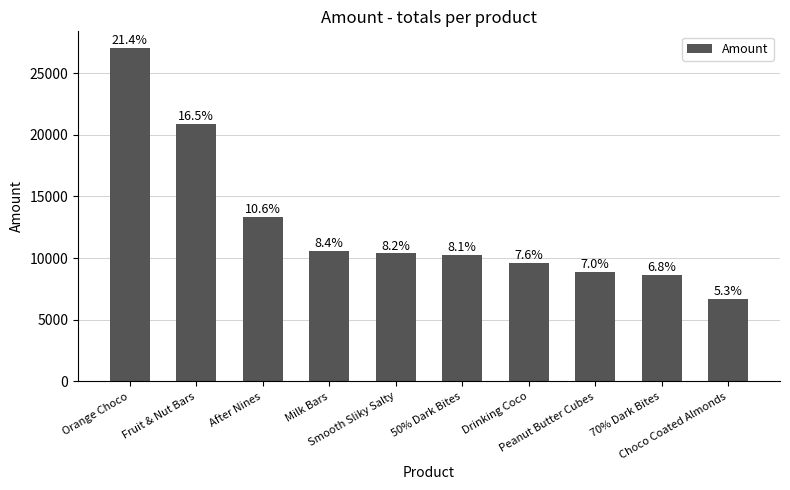

Are the bars horizontal?

No